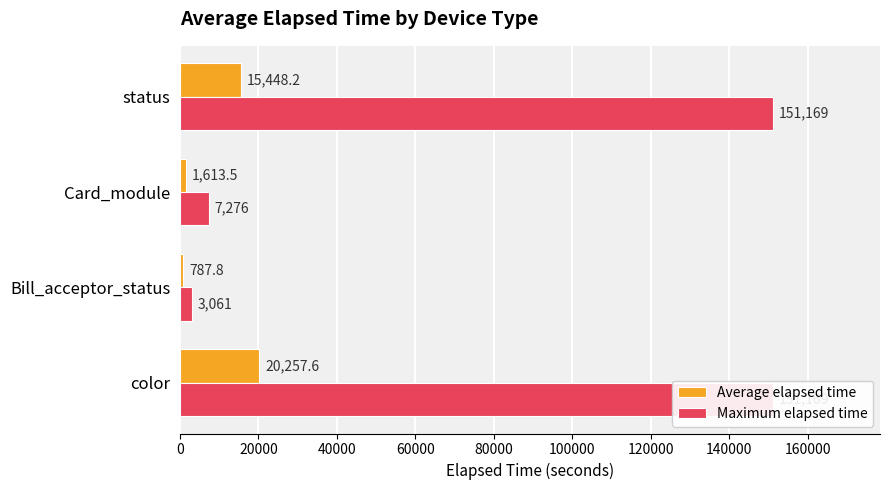

Rank the series at Bill_acceptor_status from highest to lowest value.

Maximum elapsed time, Average elapsed time